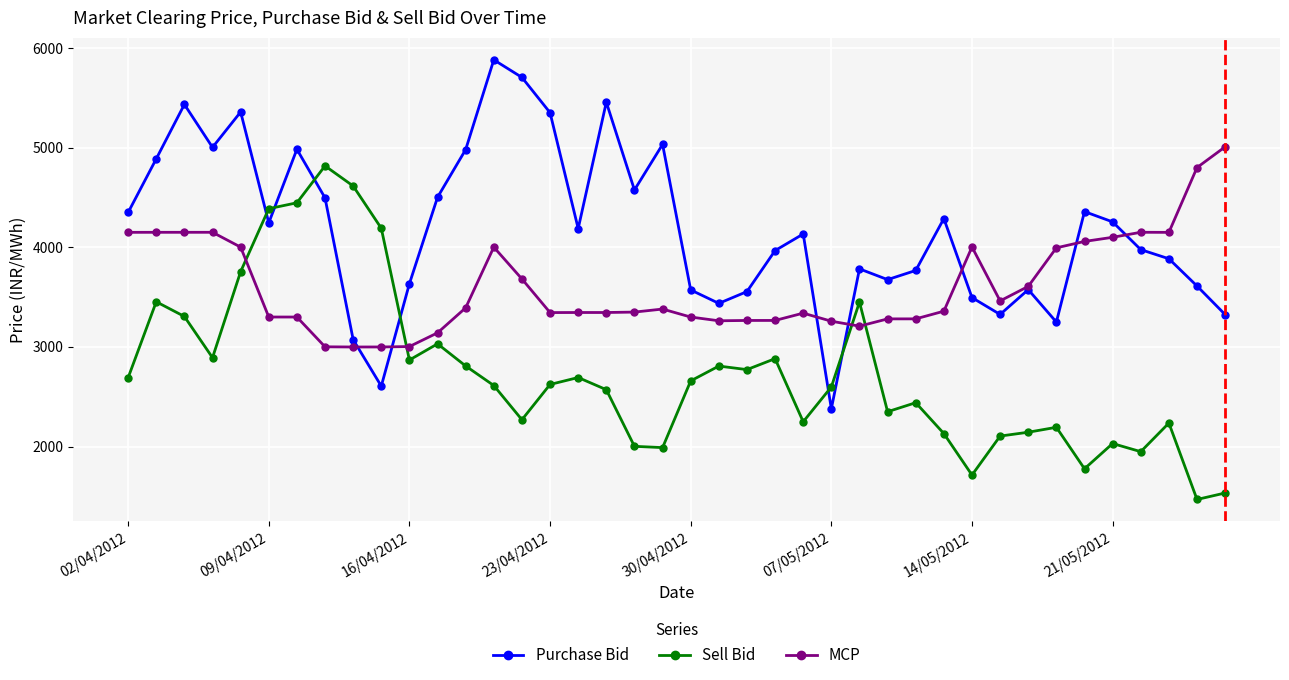

After their last crossing, which series has the higher values: Purchase Bid or Sell Bid?

Purchase Bid